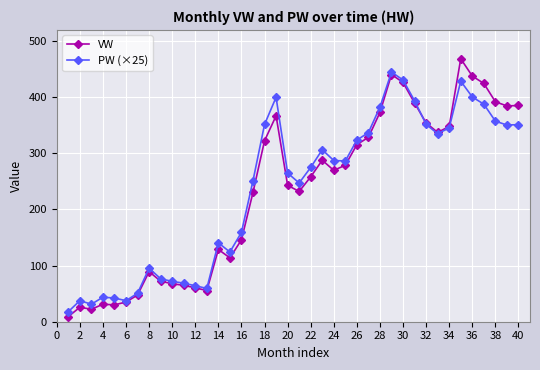

True or false: VW has more than 1 interior local peaks.

True